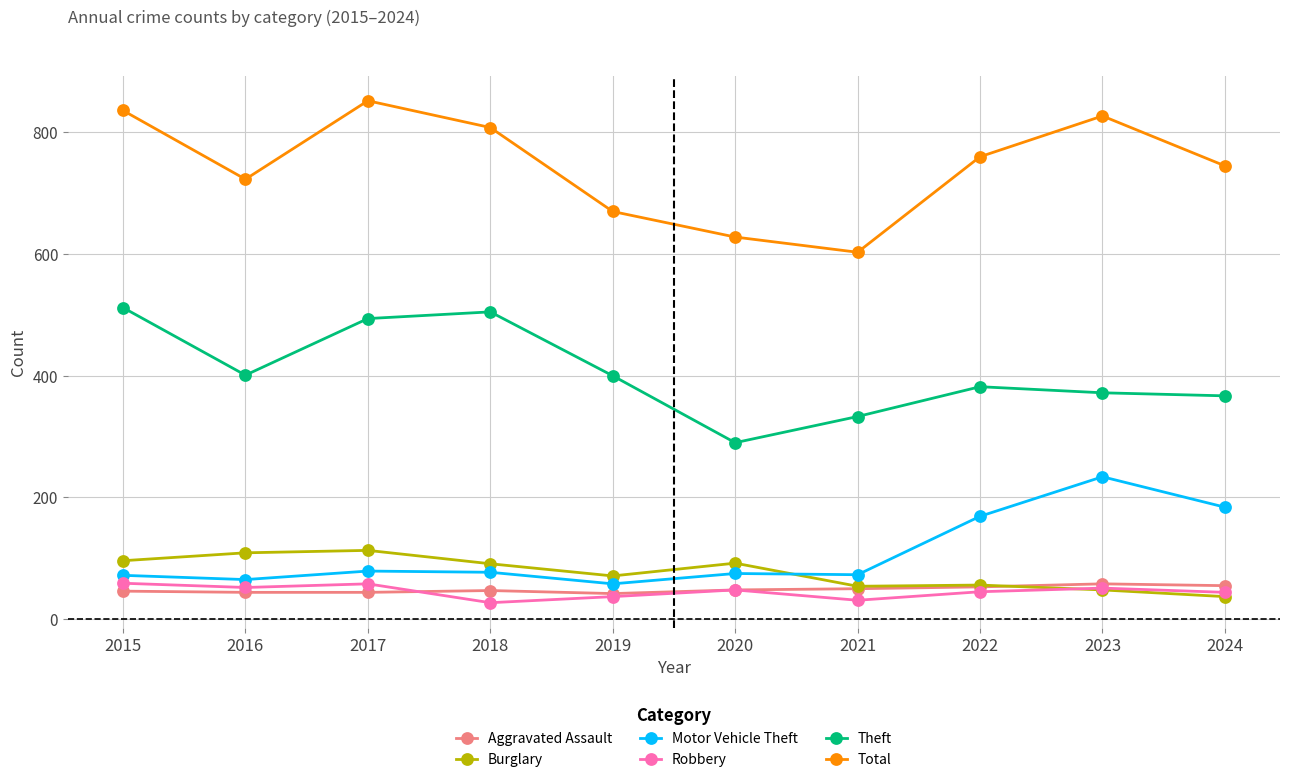

What is the value of the Burglary point at the 4th from the left?

91